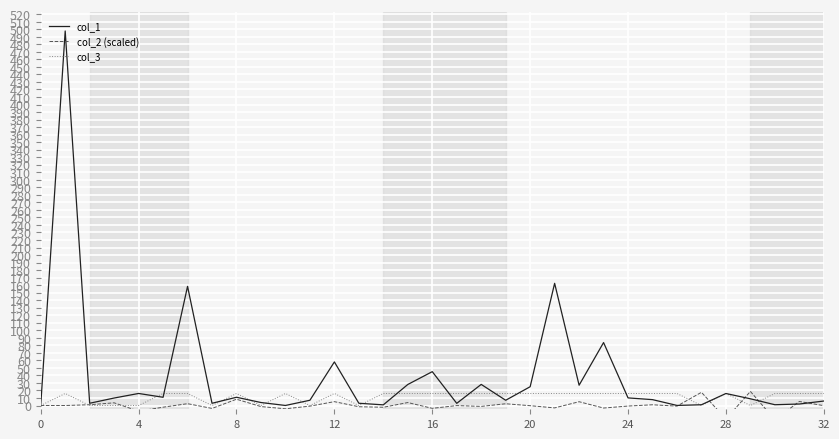

Rank the series by their average value, from lowest to highest.

col_2 (scaled), col_3, col_1